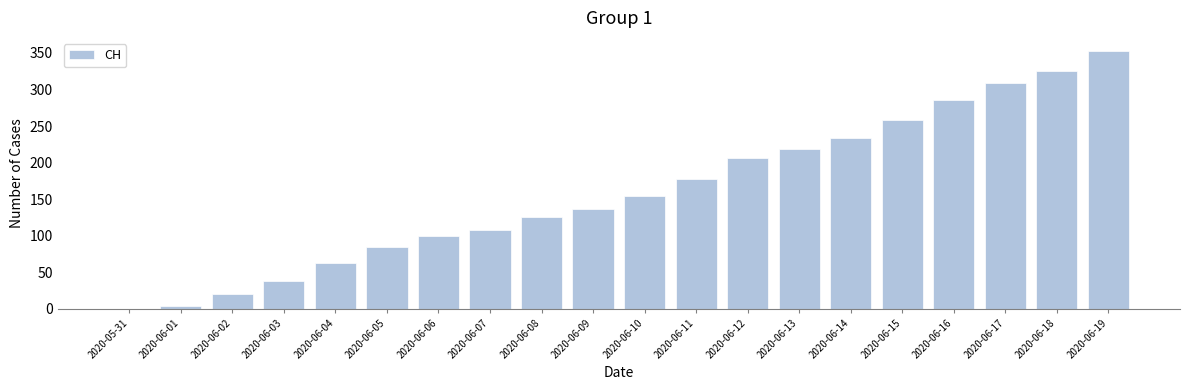

What is the maximum value shown in the chart?

353